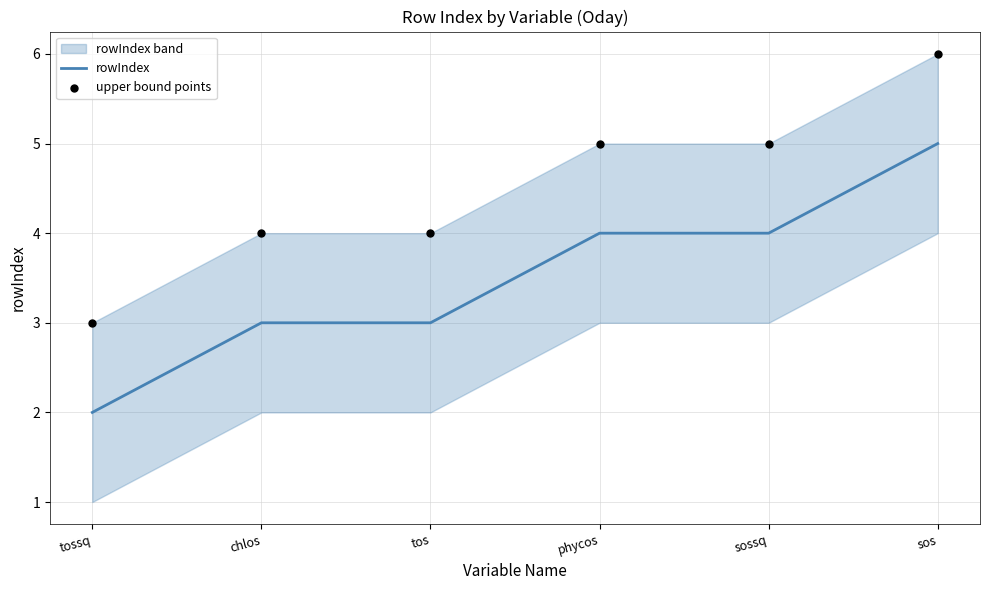

At how many categories does at least one series exceed 5?

1